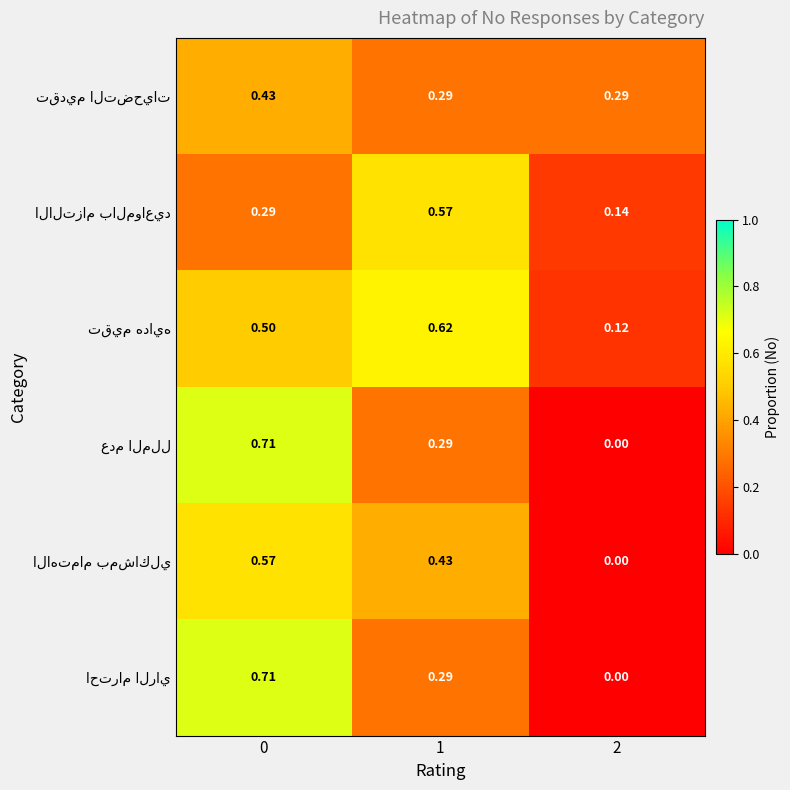

List the series in order of their peak value, lowest first.

تقديم التضحيات, الالتزام بالمواعيد, الاهتمام بمشاكلي, تقيم هدايه, عدم الملل, احترام الراي